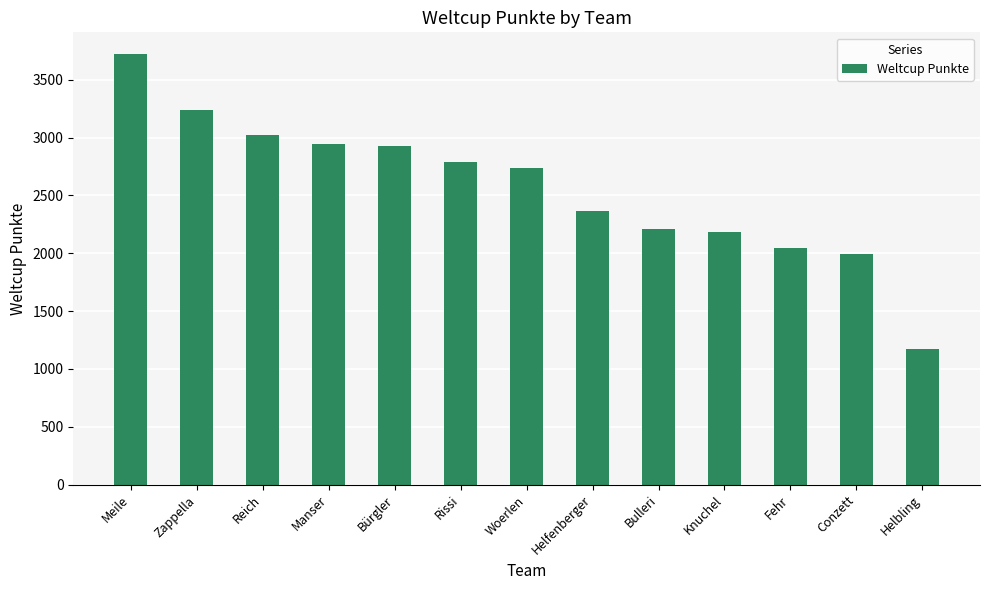

What is the change in value from Helfenberger to Knuchel?

-182